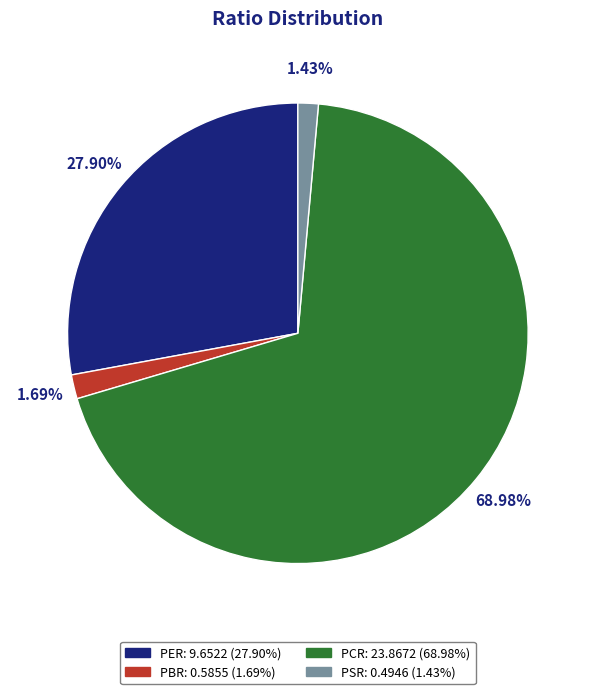

Between PCR and PSR, which is larger?

PCR